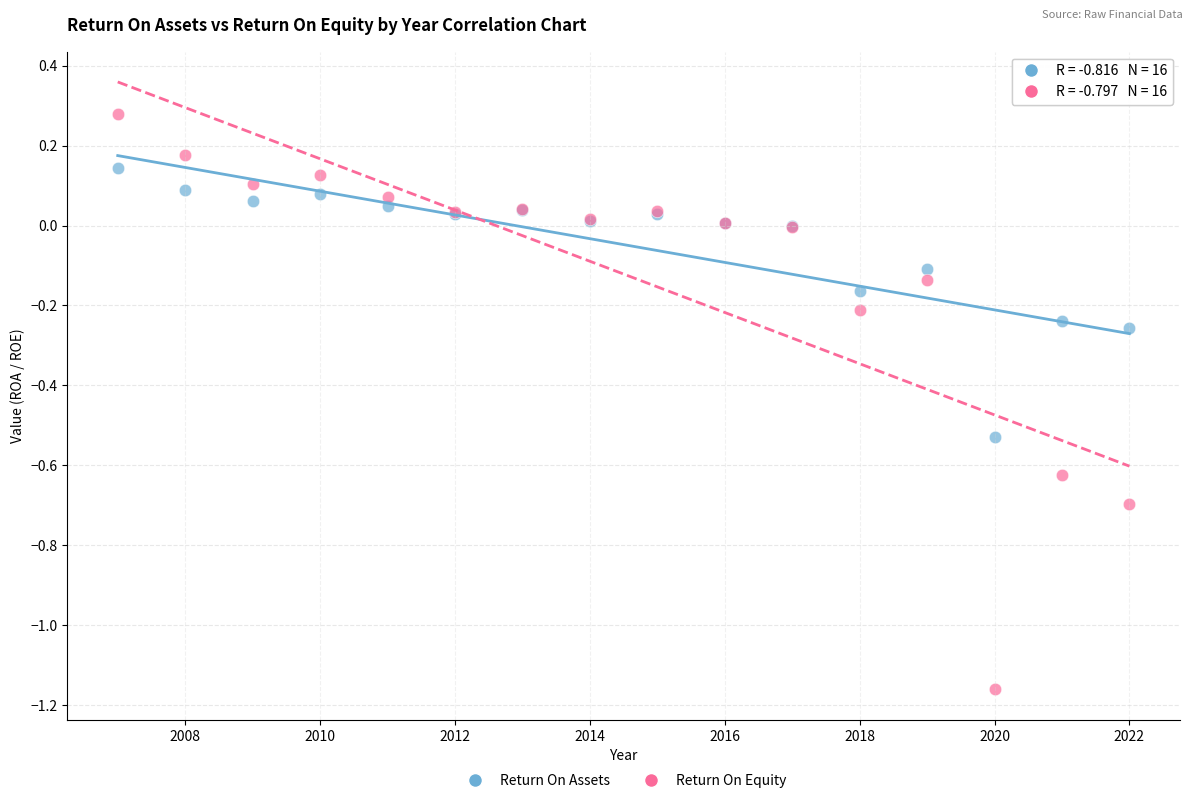

Which series has the largest Y range (max minus min)?

Return On Equity